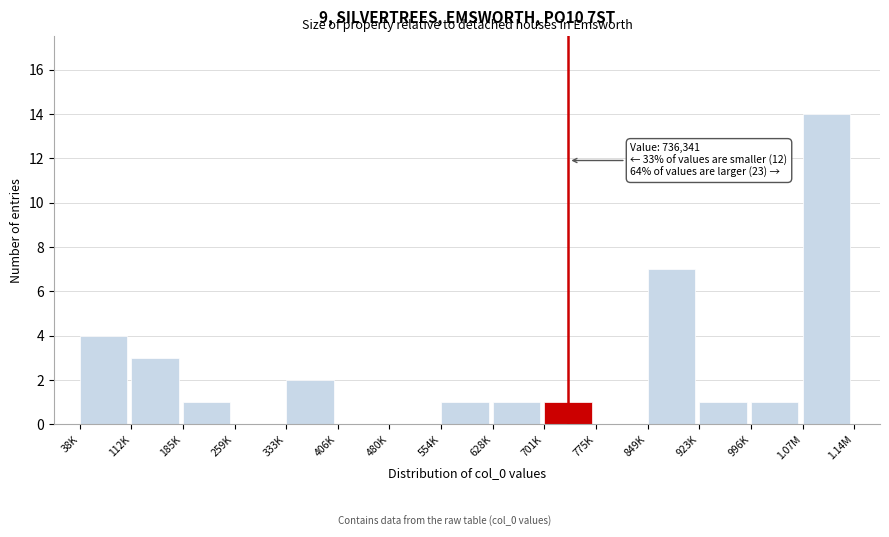

Reading left to right, extract all data points from this chart.

38K=4	112K=3	185K=1	259K=0	333K=2	406K=0	480K=0	554K=1	628K=1	701K=1	775K=0	849K=7	923K=1	996K=1	1.07M=14